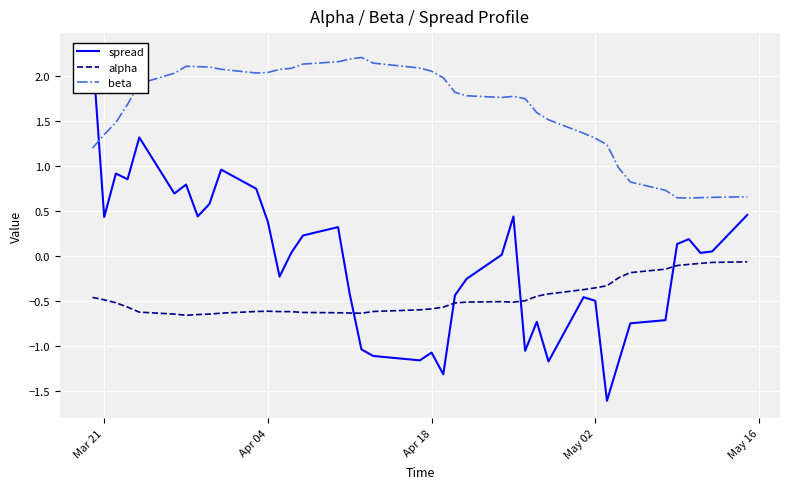

Reading left to right, extract all data points from this chart.

spread: 2.3	0.4	0.9	0.9	1.3	0.7	0.8	0.4	0.6	1.0	0.7	0.4	-0.2	0.0	0.2	0.3	-0.4	-1.0	-1.1	-1.2	-1.1	-1.3	-0.4	-0.3	0.0	0.4	-1.1	-0.7	-1.2	-0.5	-0.5	-1.6	-1.2	-0.7	-0.7	0.1	0.2	0.0	0.1	0.5
alpha: -0.5	-0.5	-0.5	-0.6	-0.6	-0.6	-0.7	-0.6	-0.6	-0.6	-0.6	-0.6	-0.6	-0.6	-0.6	-0.6	-0.6	-0.6	-0.6	-0.6	-0.6	-0.6	-0.5	-0.5	-0.5	-0.5	-0.5	-0.4	-0.4	-0.4	-0.4	-0.3	-0.2	-0.2	-0.1	-0.1	-0.1	-0.1	-0.1	-0.1
beta: 1.2	1.4	1.5	1.7	1.9	2.0	2.1	2.1	2.1	2.1	2.0	2.0	2.1	2.1	2.1	2.2	2.2	2.2	2.1	2.1	2.1	2.0	1.8	1.8	1.8	1.8	1.8	1.6	1.5	1.4	1.3	1.2	1.0	0.8	0.7	0.6	0.6	0.6	0.7	0.7